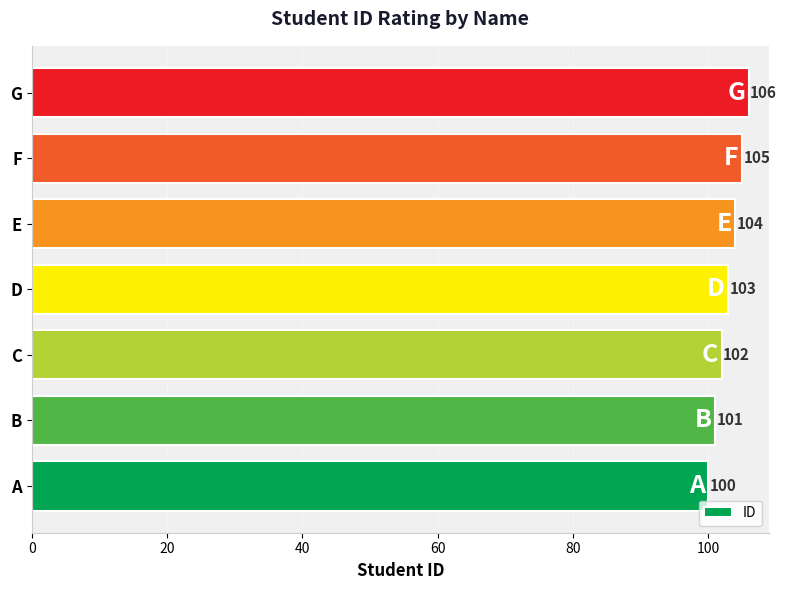

What is the approximate value at G?

106